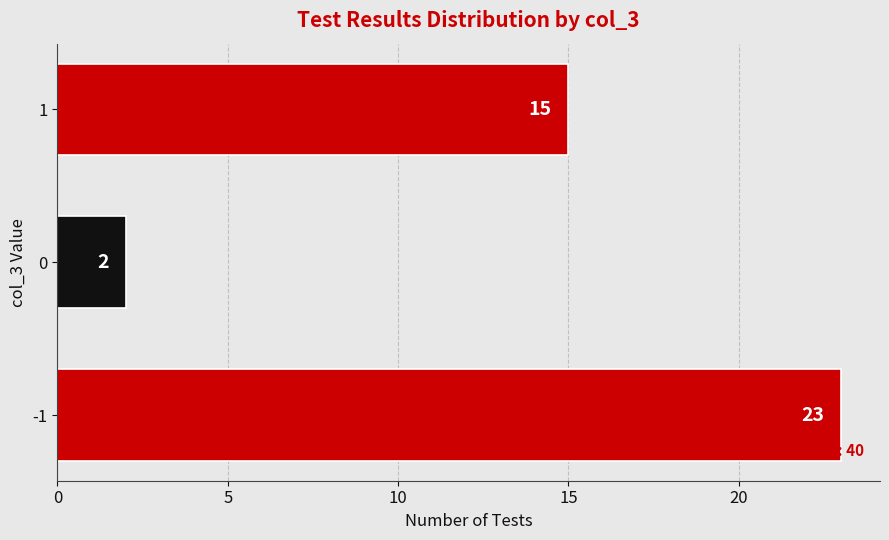

Reading top to bottom, what are all the values shown in this chart?

15	2	23